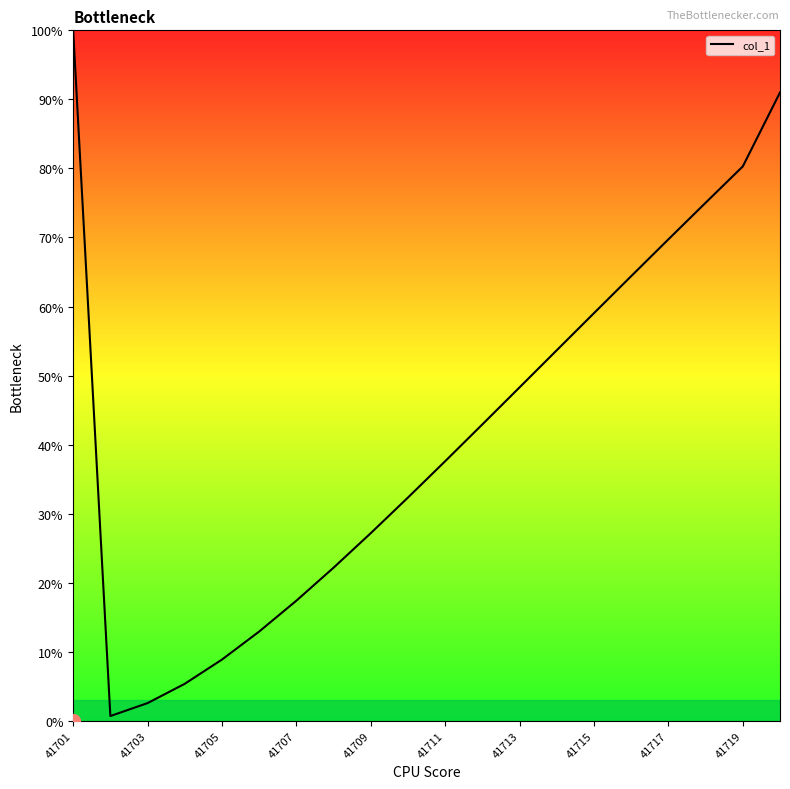

True or false: there are more than 0 points higher than both neighbors.

False